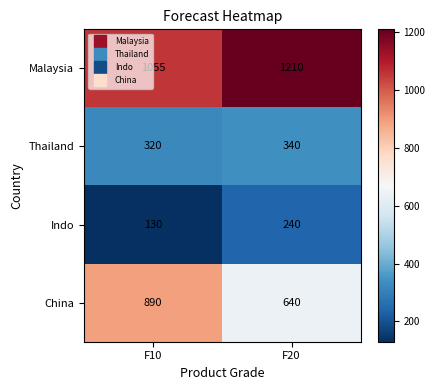

Count the number of data series in this chart.

4